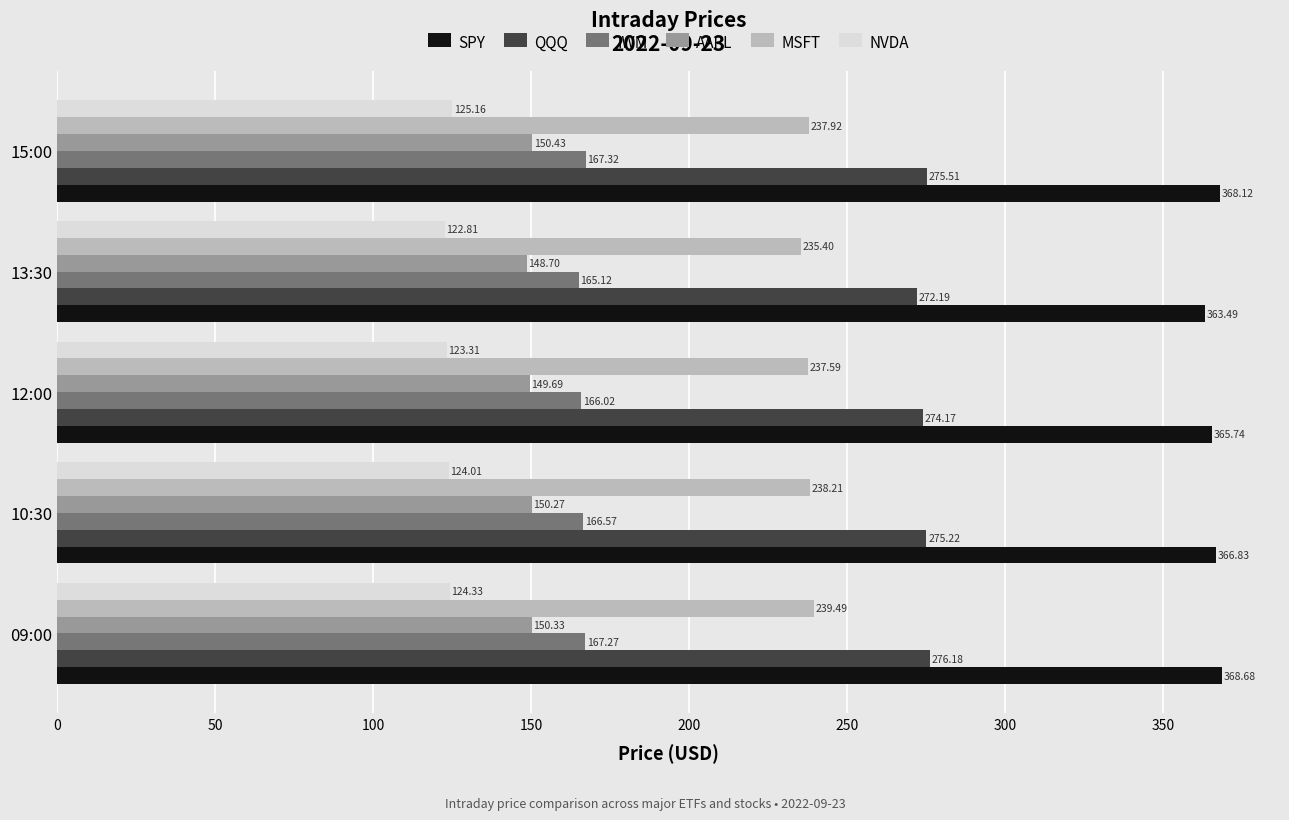

What is the average value of the IWM series?

166.5